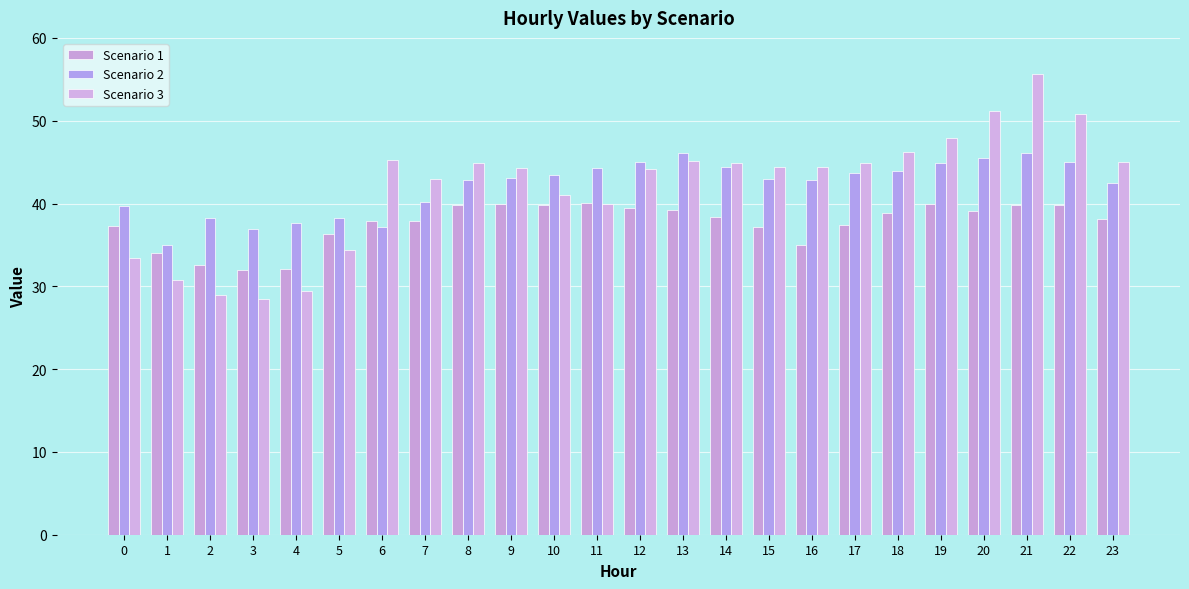

Rank the series at 3 from lowest to highest value.

Scenario 3, Scenario 1, Scenario 2